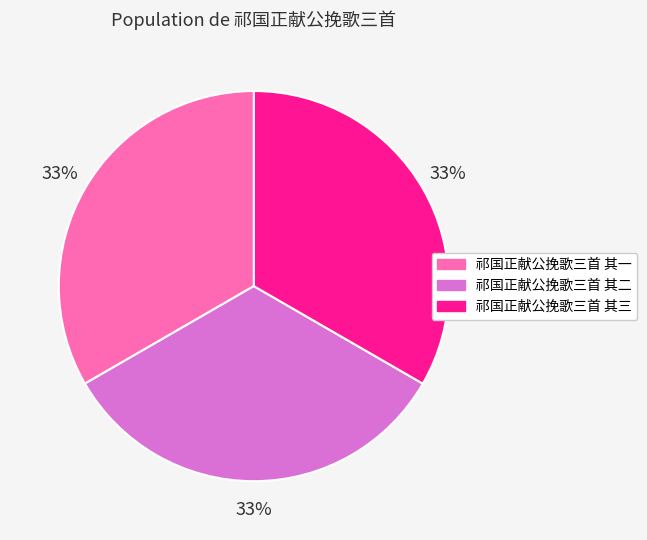

Is there any slice that represents more than half of the pie?

No